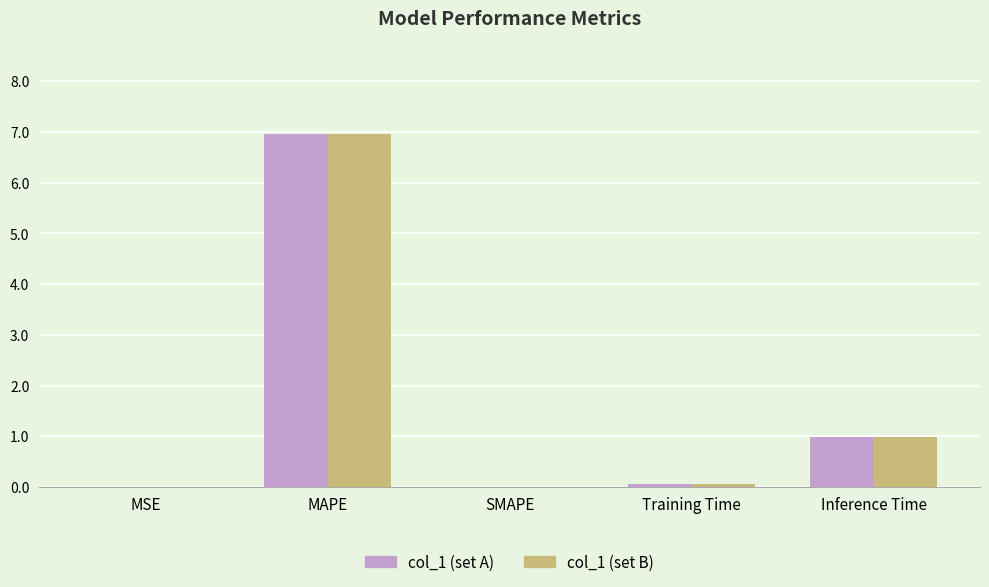

Is the value of col_1 (set B) at MAPE greater than the value of col_1 (set A) at SMAPE?

Yes